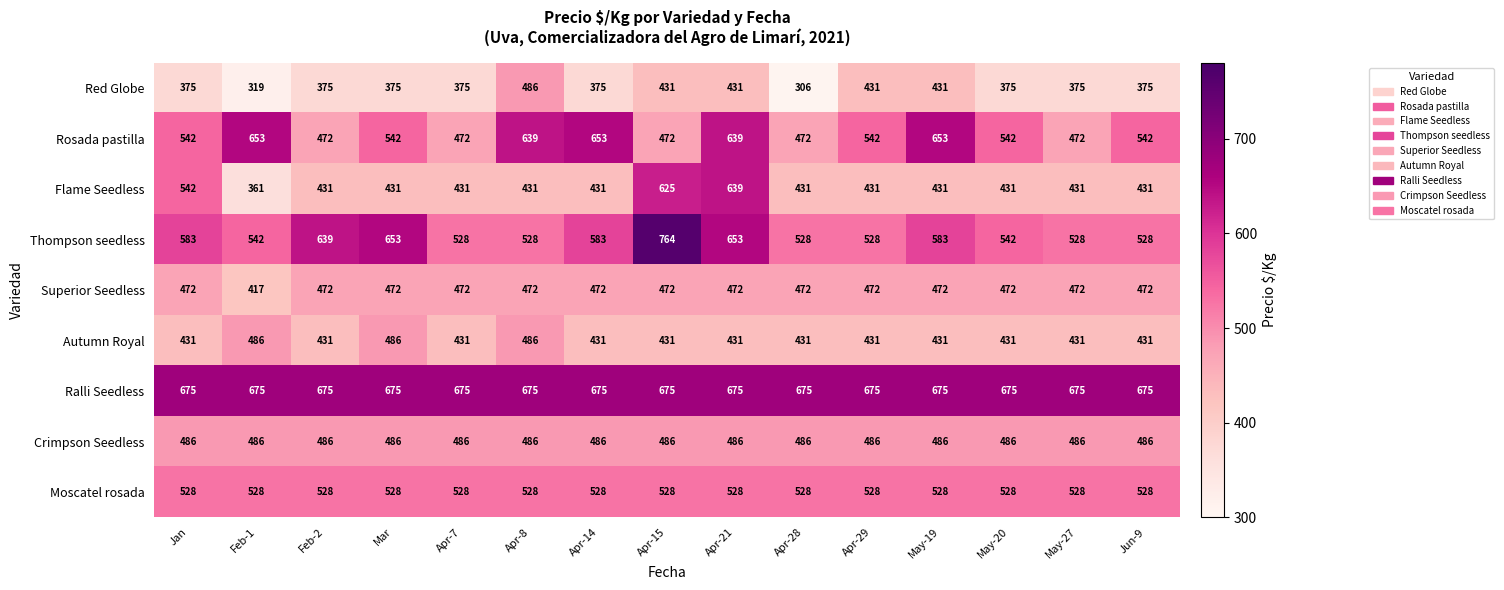

Is it true that Moscatel rosada equals 528 at Jun-9?

True